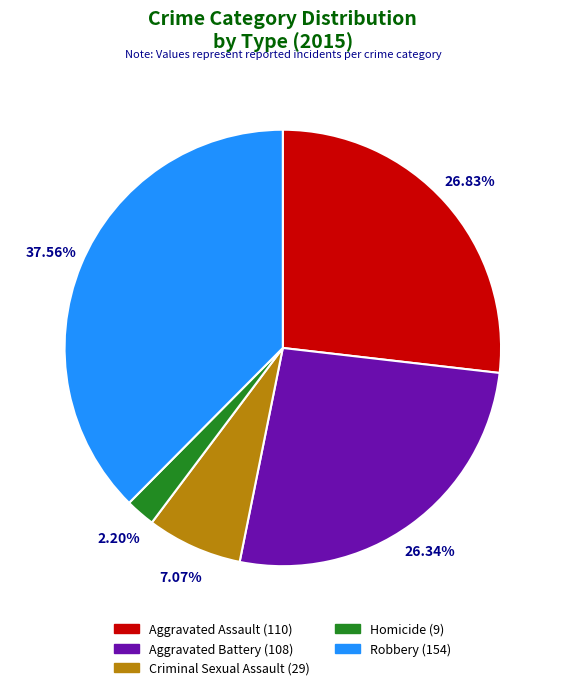

To the nearest percent, what portion does Aggravated Battery represent?

26%